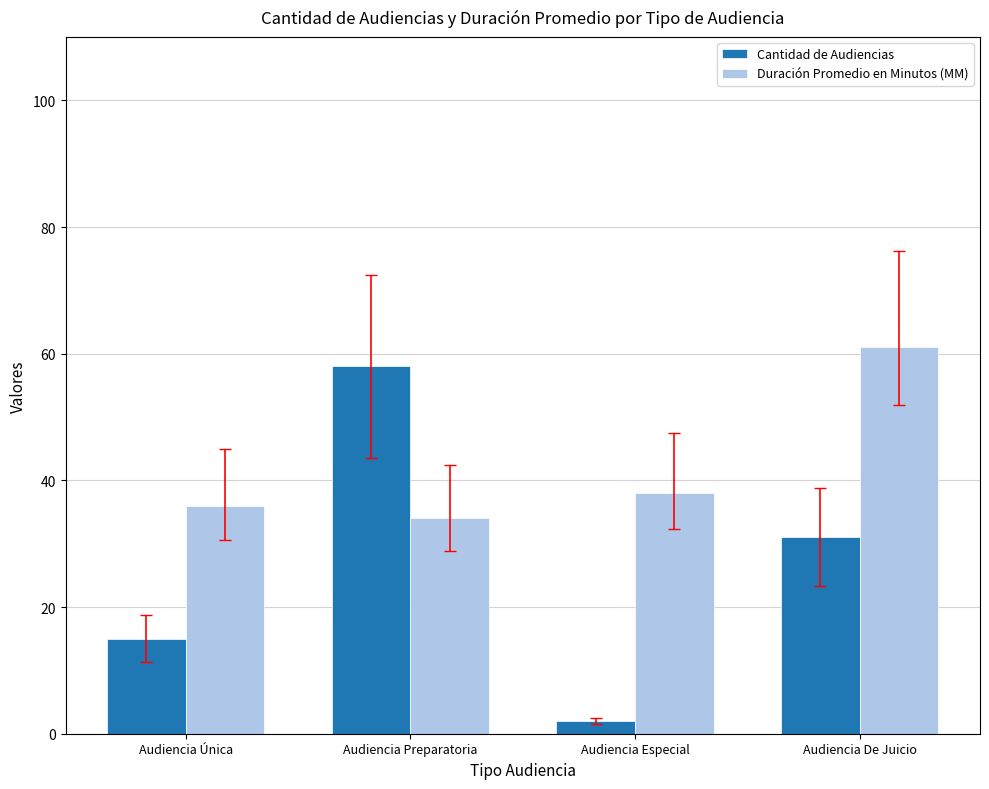

Count the number of categories in the chart.

4